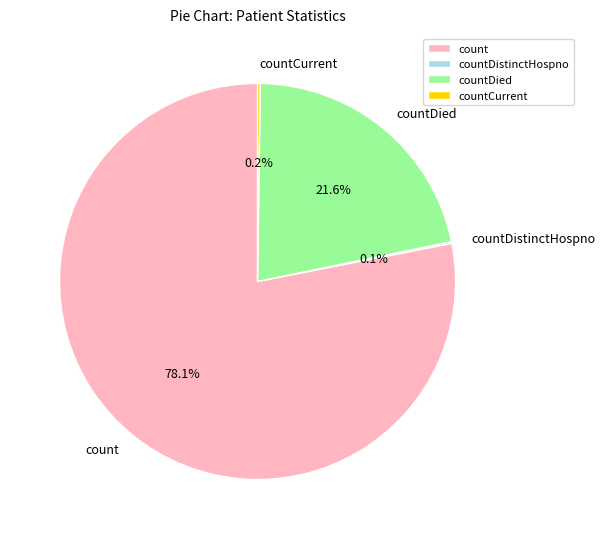

What is the largest slice in the pie chart?

count